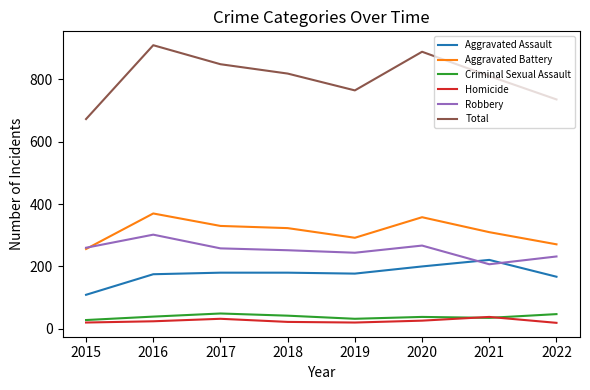

What are all the series names shown in the legend?

Aggravated Assault, Aggravated Battery, Criminal Sexual Assault, Homicide, Robbery, Total